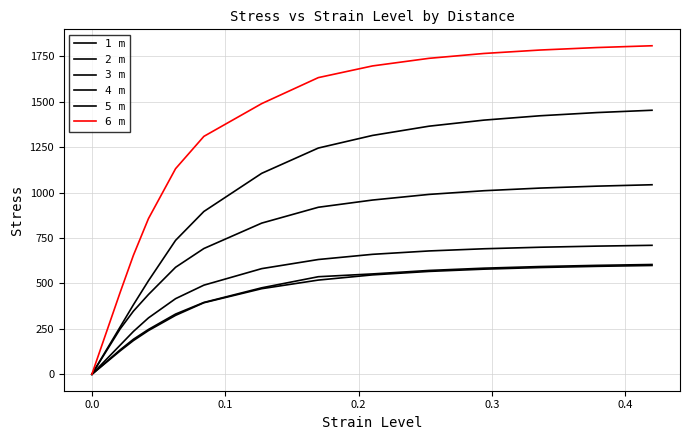

Is this an area chart (filled region under the line)?

No